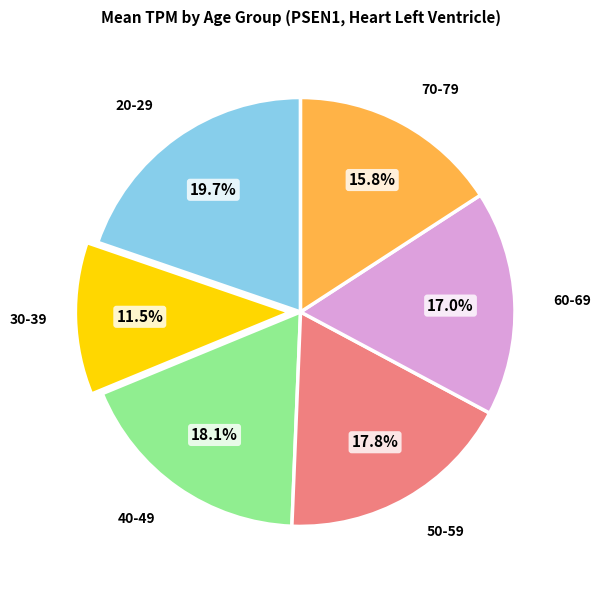

What percentage is NOT represented by 70-79?

84.2%